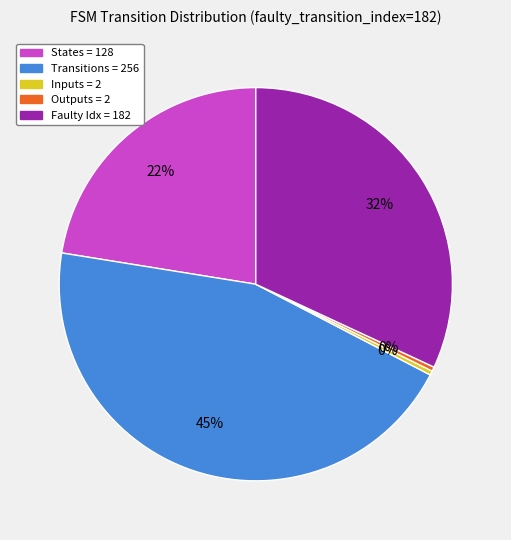

Is there any slice that represents more than half of the pie?

No